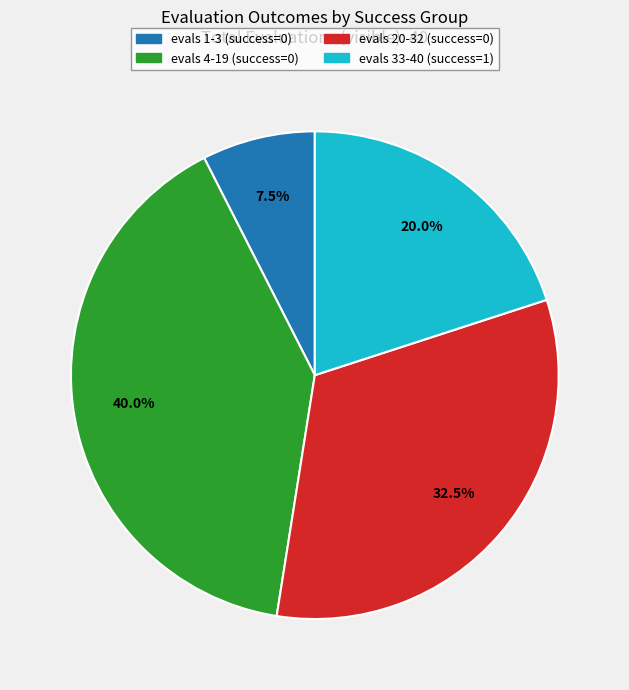

Is there a majority slice in this chart?

No